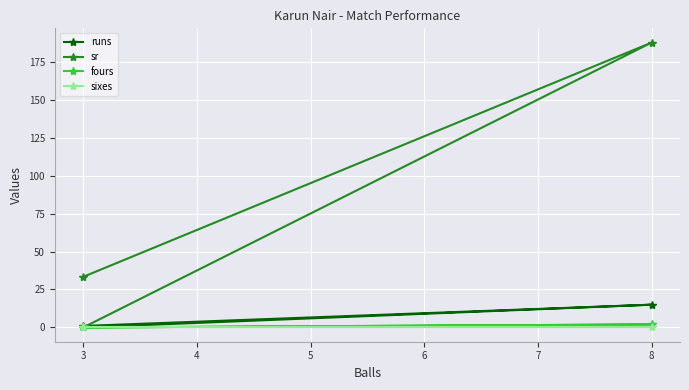

What is the value of the sr point at the 2nd from the left?

187.5